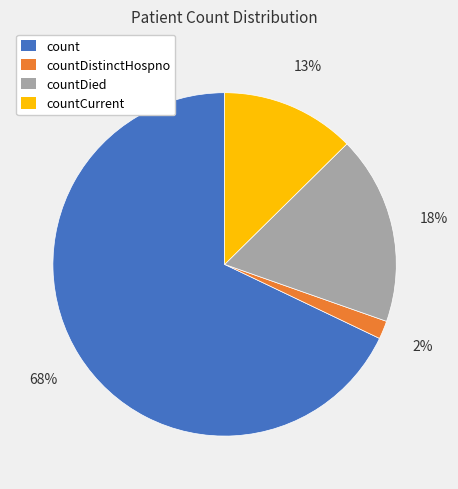

Is there a majority slice in this chart?

Yes